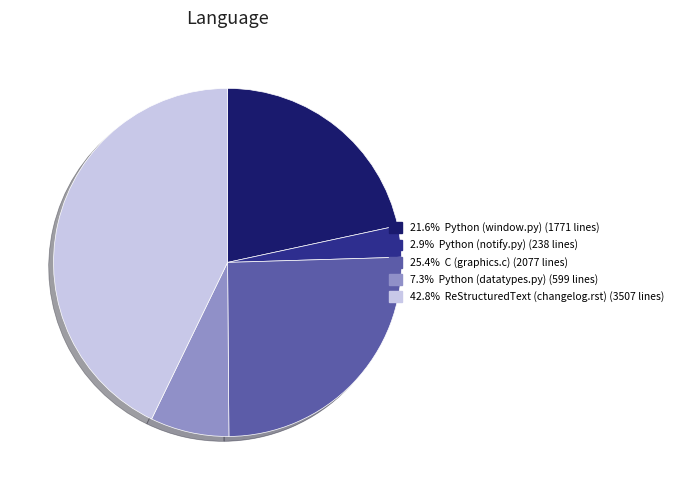

Is there any slice that represents more than half of the pie?

No